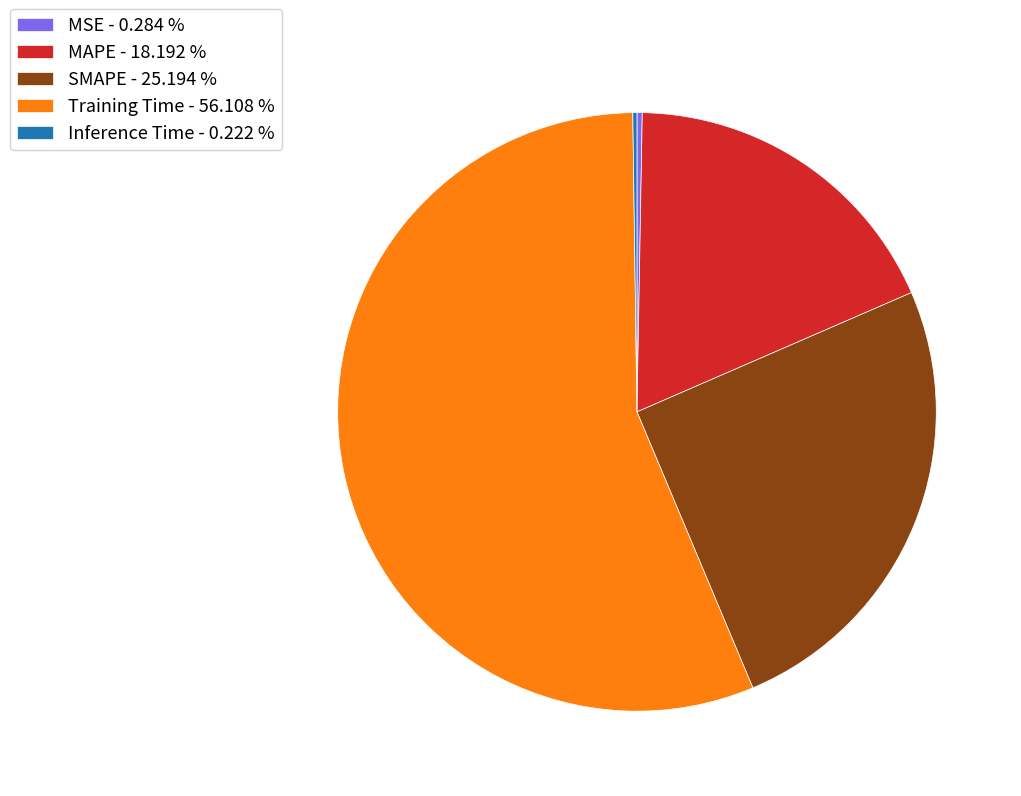

The MAPE slice represents 29% of the pie. True or false?

False